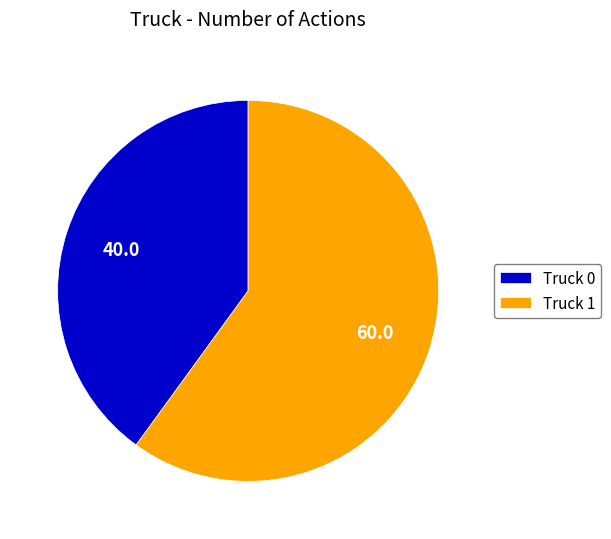

How many slices are in this pie chart?

2